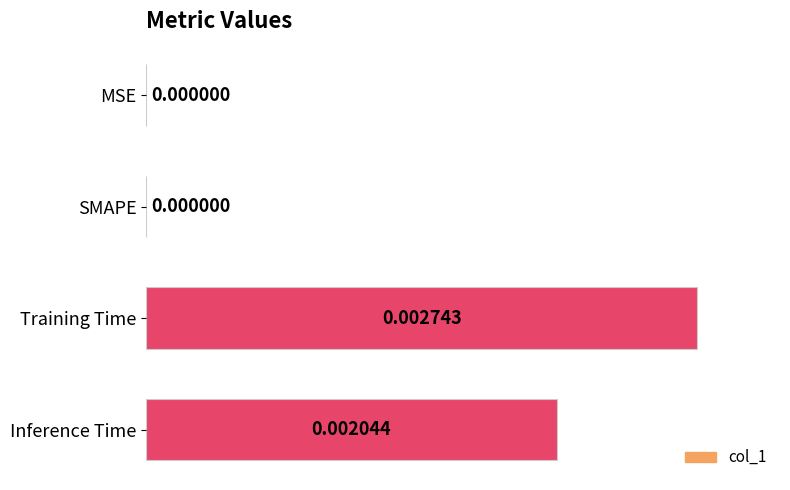

Which label corresponds to the largest value in the chart?

Training Time